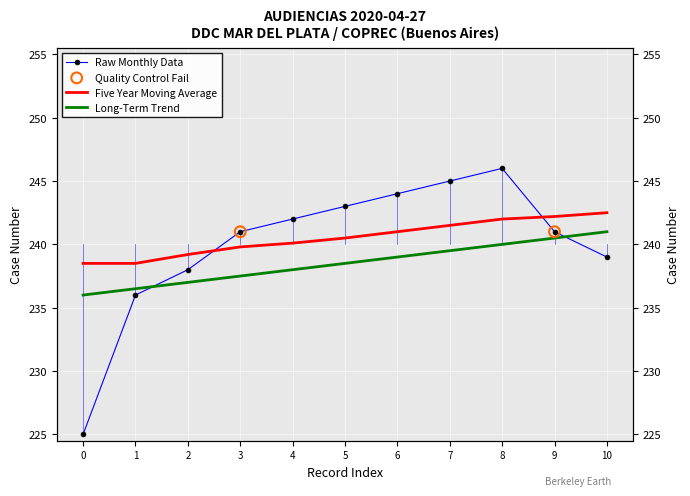

What are all the series names shown in the legend?

Raw Monthly Data, Five Year Moving Average, Long-Term Trend